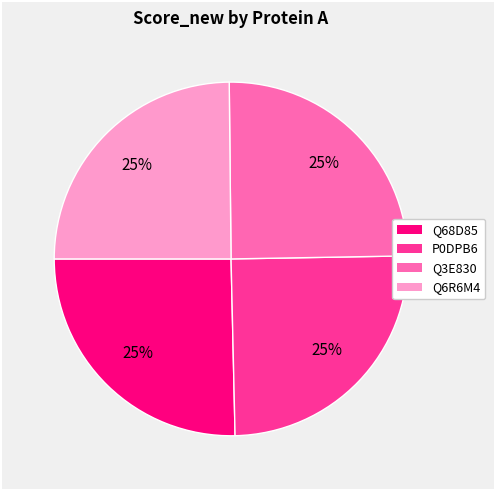

Is there any slice that represents more than half of the pie?

No